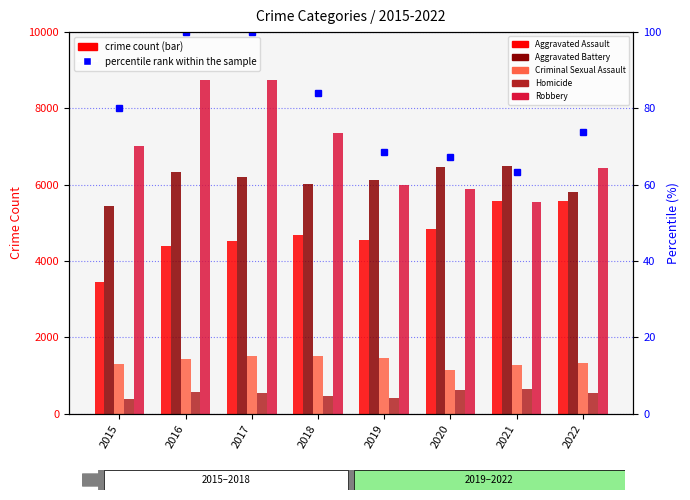

Which category has the highest value in the Robbery series?

2016